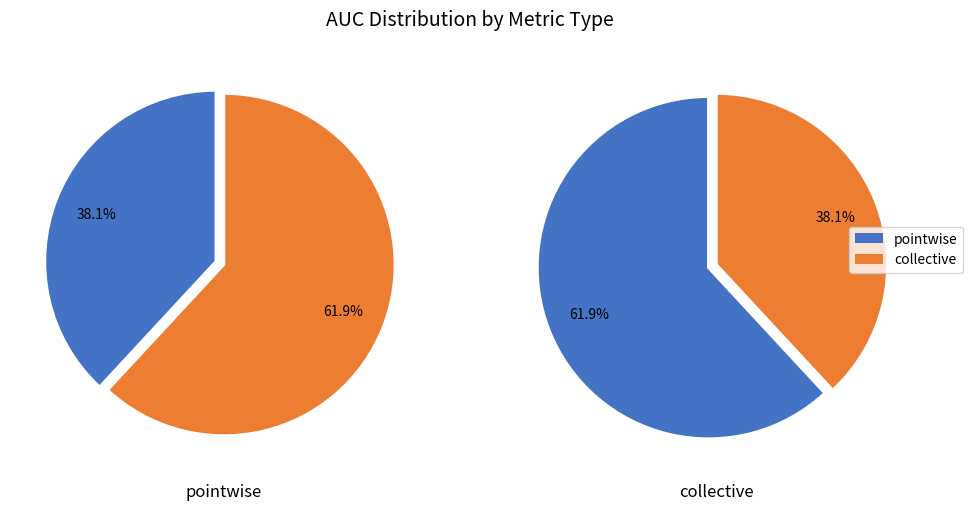

Which has a higher value, pointwise or collective?

collective